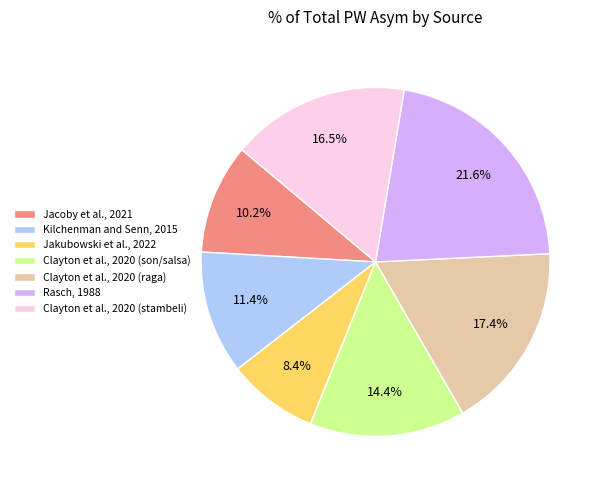

Do Clayton et al., 2020 (raga) and Clayton et al., 2020 (son/salsa) together represent more than half of the pie?

No